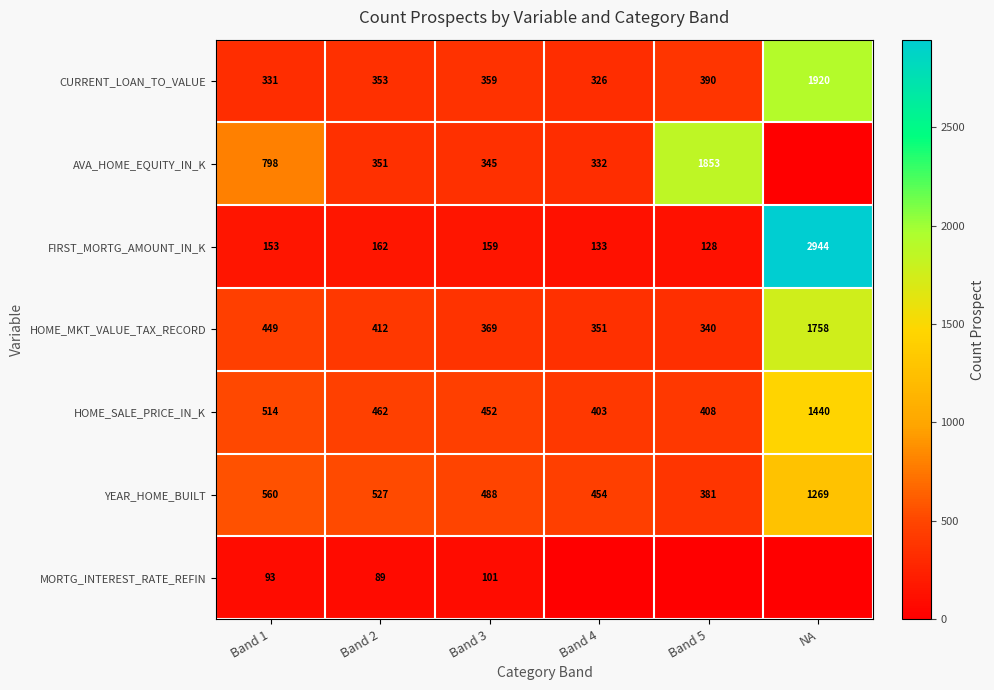

Rank the categories by HOME_SALE_PRICE_IN_K value from lowest to highest.

Band 4, Band 5, Band 3, Band 2, Band 1, NA